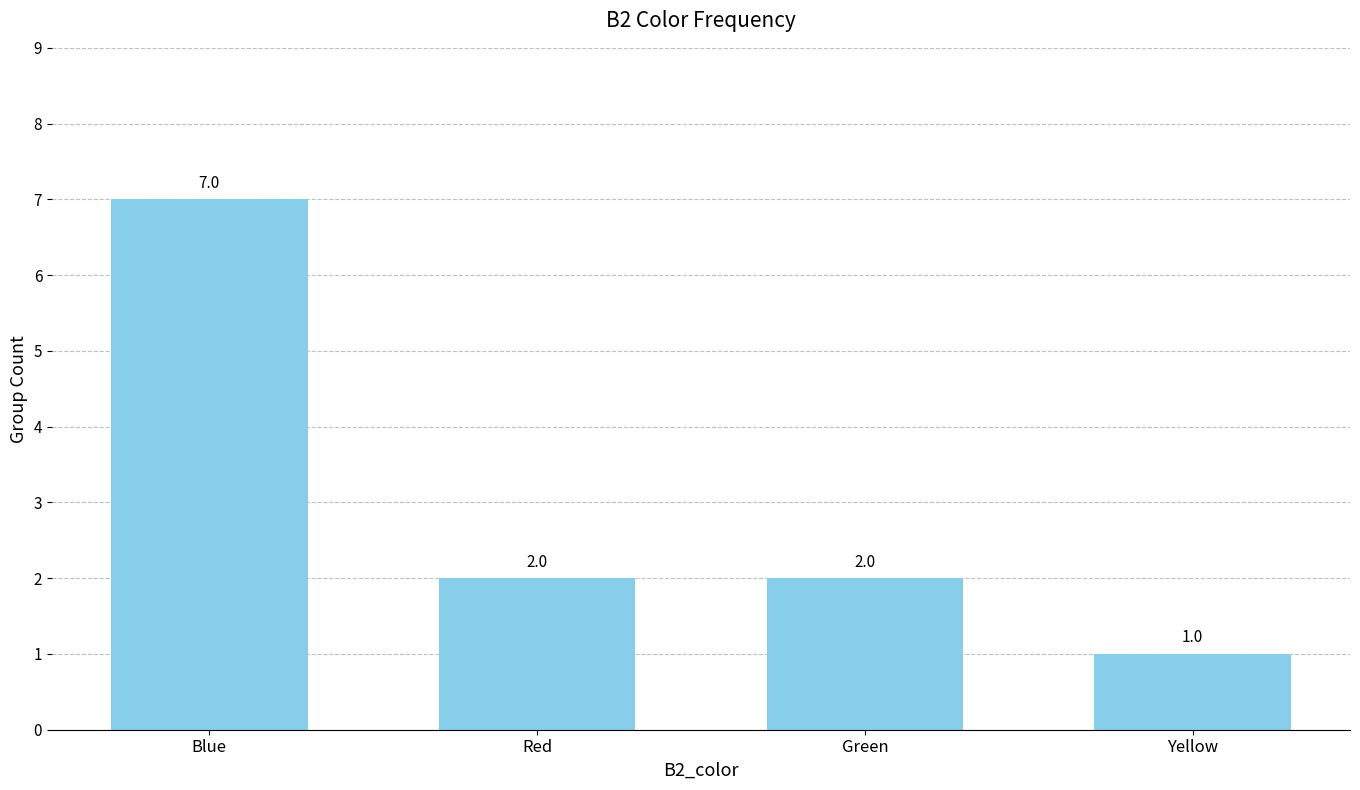

How many bars are there in total?

4